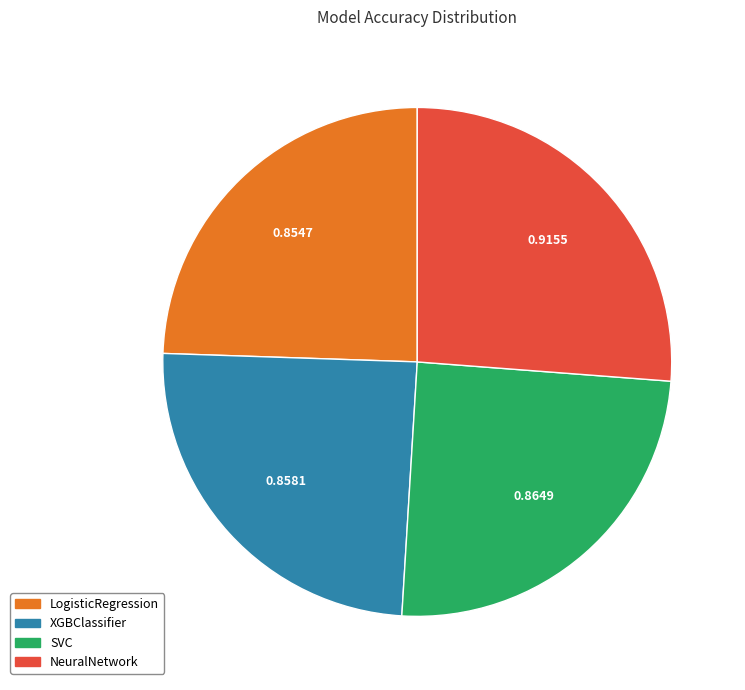

What is the largest slice in the pie chart?

NeuralNetwork